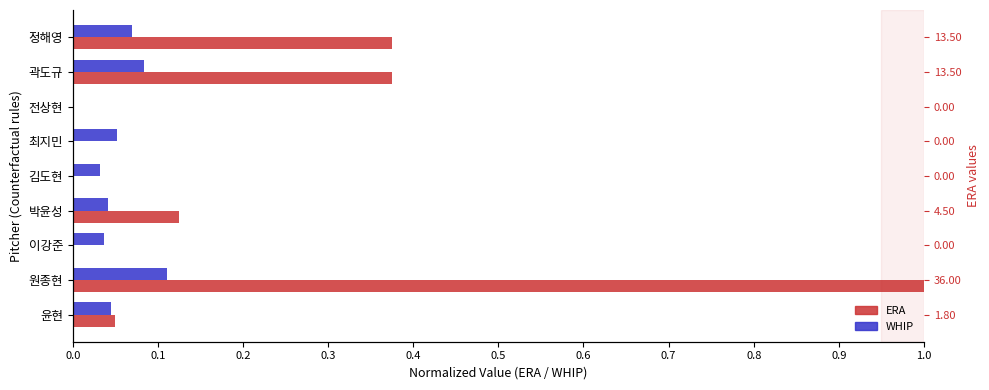

What is the total value across all series at 윤현?

0.1